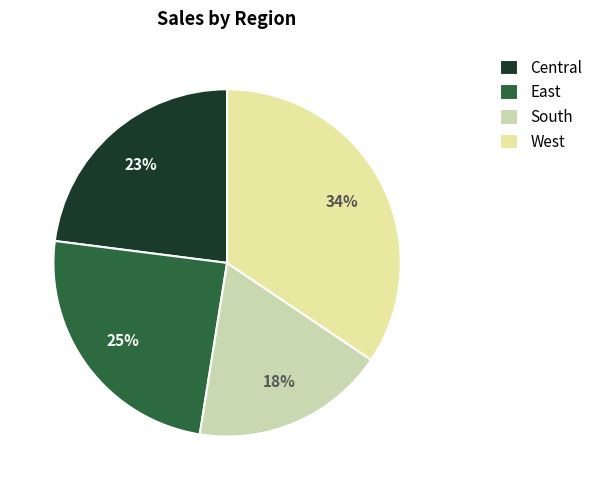

Which slice is the largest?

West